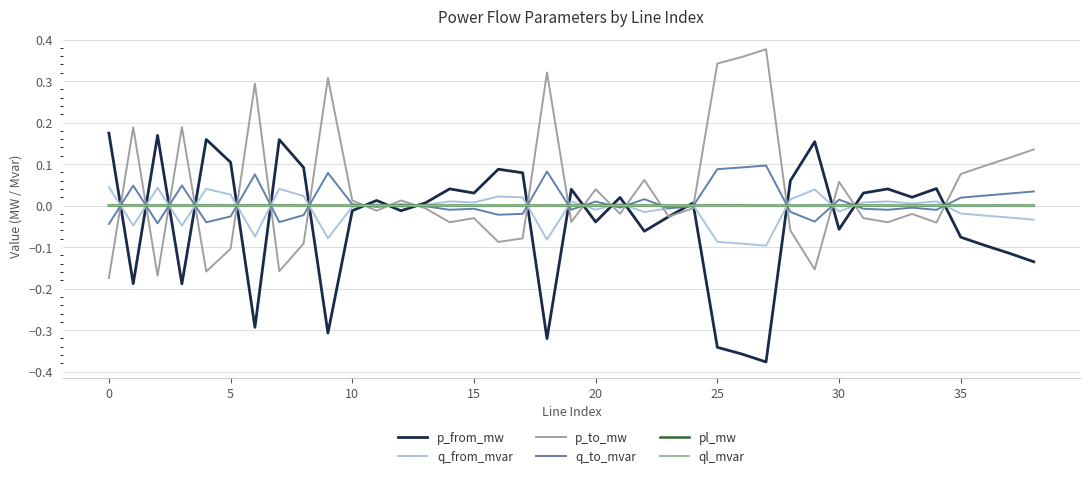

How many lines are shown in the chart?

6